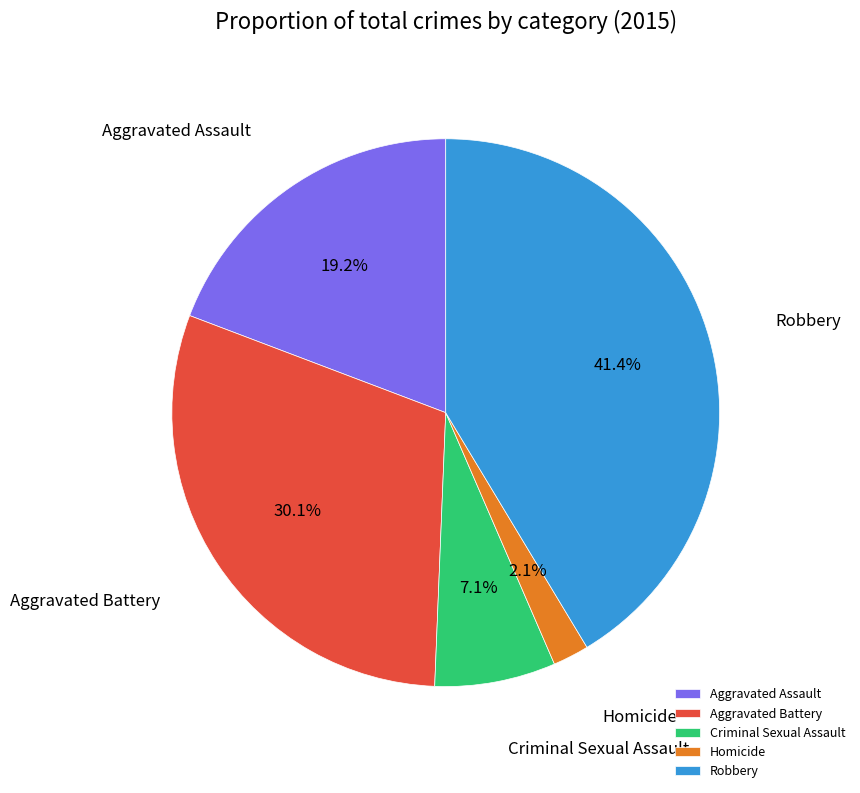

The Criminal Sexual Assault slice represents 17% of the pie. True or false?

False